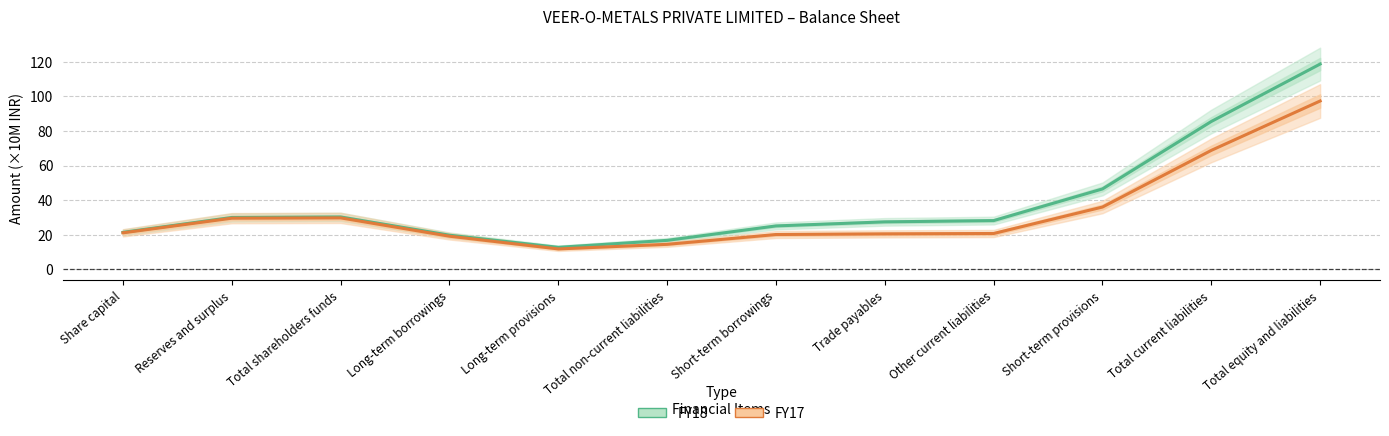

At which category is the sum across all series the highest?

Total equity and liabilities